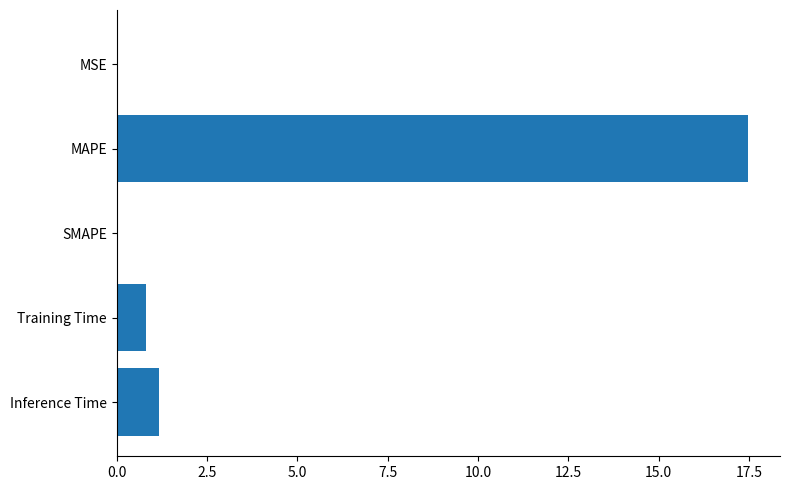

What is the sum of the values at Training Time and MAPE?

18.3